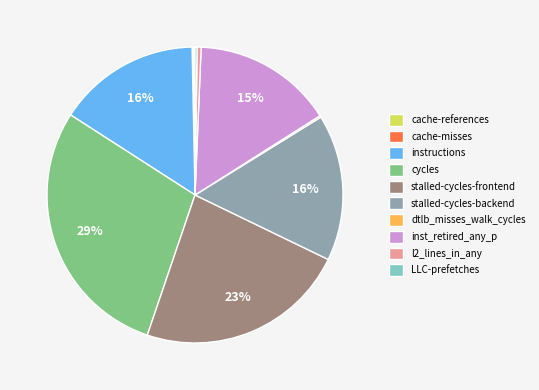

To the nearest percent, what portion does cycles represent?

29%